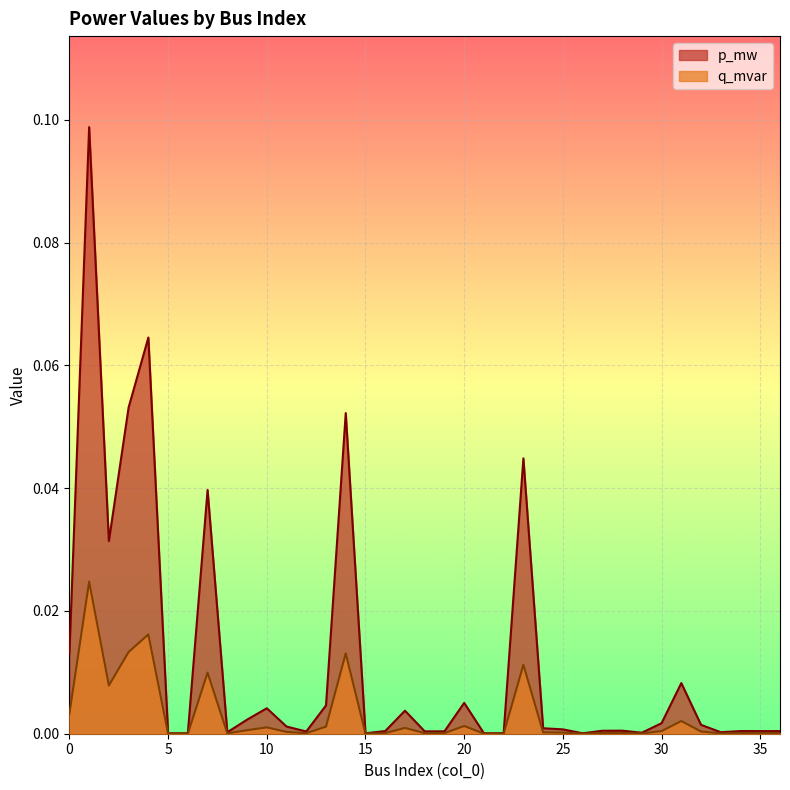

At which category is the sum across all series the highest?

1